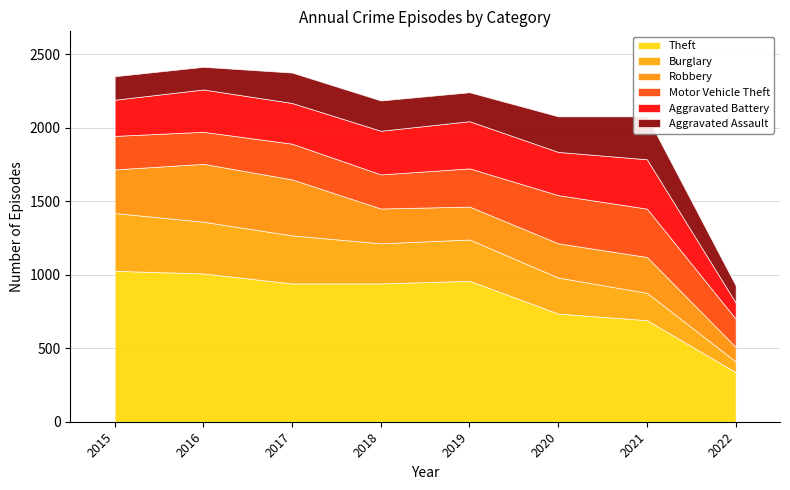

What is the value of the Burglary point at the 5th from the left?

281